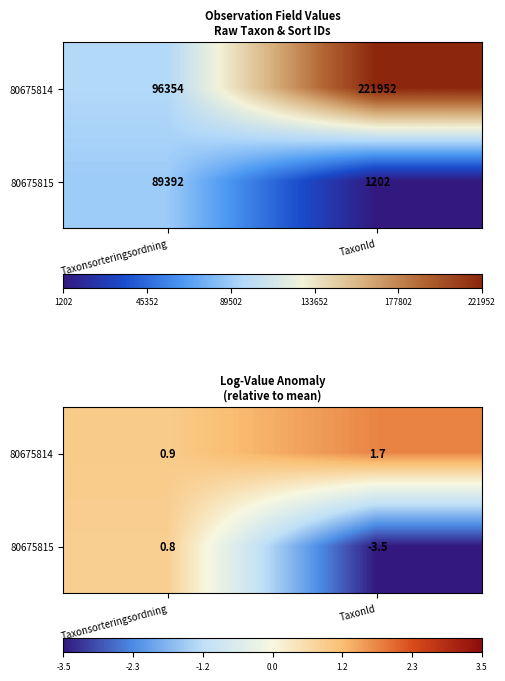

Is the value of 80675814 at Taxonsorteringsordning greater than the value of 80675815 at Taxonsorteringsordning?

Yes